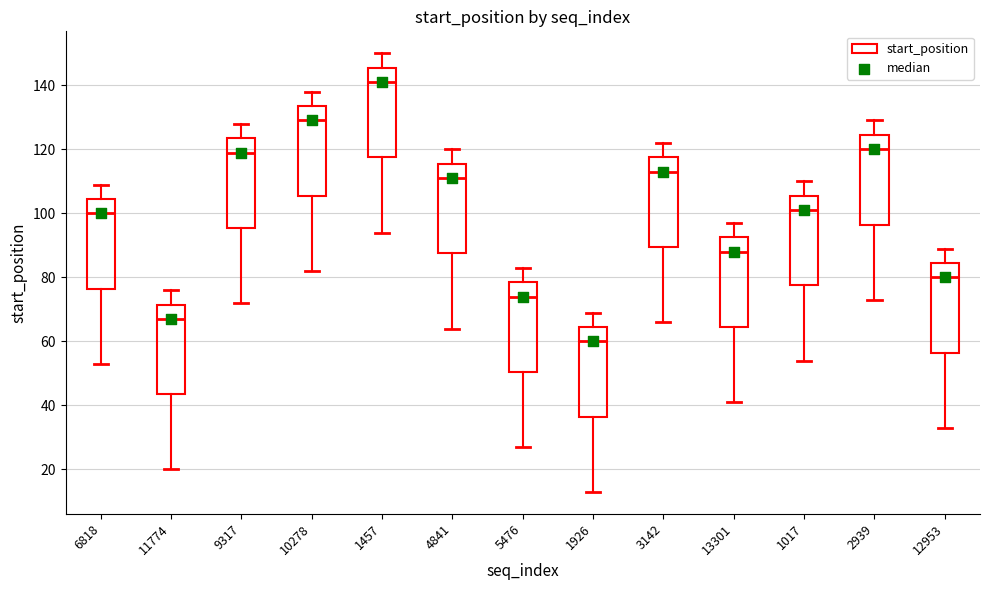

Reading left to right, transcribe this box plot: for each box, give where its median line is, the range the box spans, and where its two whiskers end, as read against the y-axis. The values are not printed on the chart, so give them approximately, as read against the axis.

6818: median 100, box 76 to 104, whiskers 54 to 110
11774: median 68, box 44 to 72, whiskers 20 to 76
9317: median 120, box 96 to 124, whiskers 72 to 128
10278: median 130, box 106 to 134, whiskers 82 to 138
1457: median 142, box 118 to 146, whiskers 94 to 150
4841: median 112, box 88 to 116, whiskers 64 to 120
5476: median 74, box 50 to 78, whiskers 28 to 84
1926: median 60, box 36 to 64, whiskers 14 to 70
3142: median 114, box 90 to 118, whiskers 66 to 122
13301: median 88, box 64 to 92, whiskers 42 to 98
1017: median 102, box 78 to 106, whiskers 54 to 110
2939: median 120, box 96 to 124, whiskers 74 to 130
12953: median 80, box 56 to 84, whiskers 34 to 90